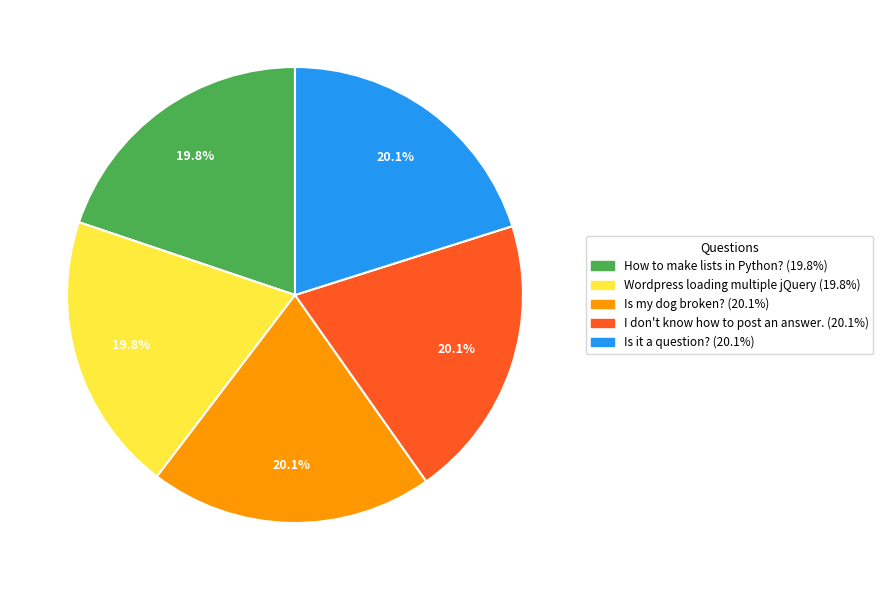

How many segments does this pie chart have?

5